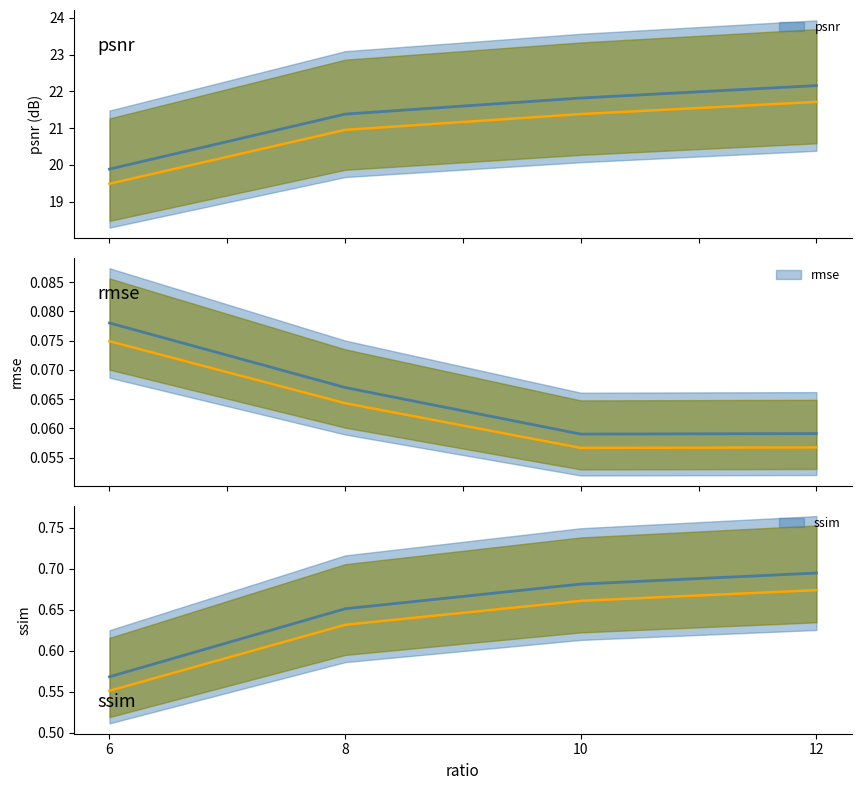

Between 8 and 10, which is larger?

10